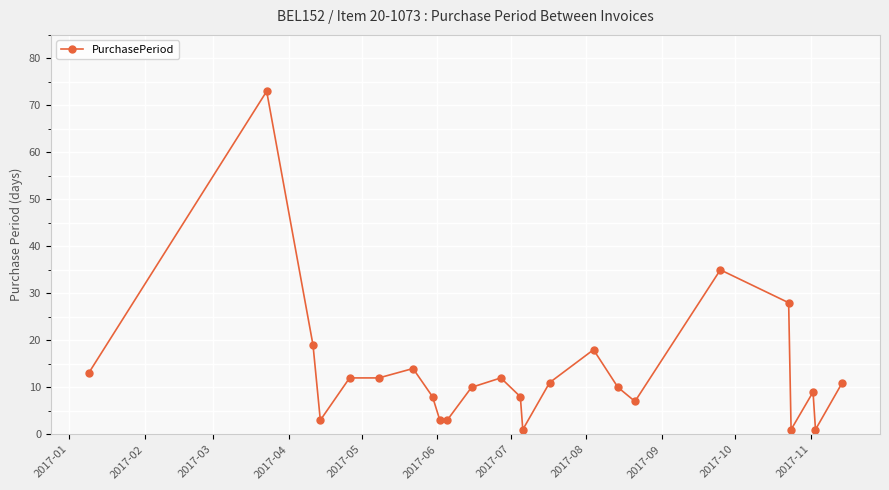

How many values are below 11?

12